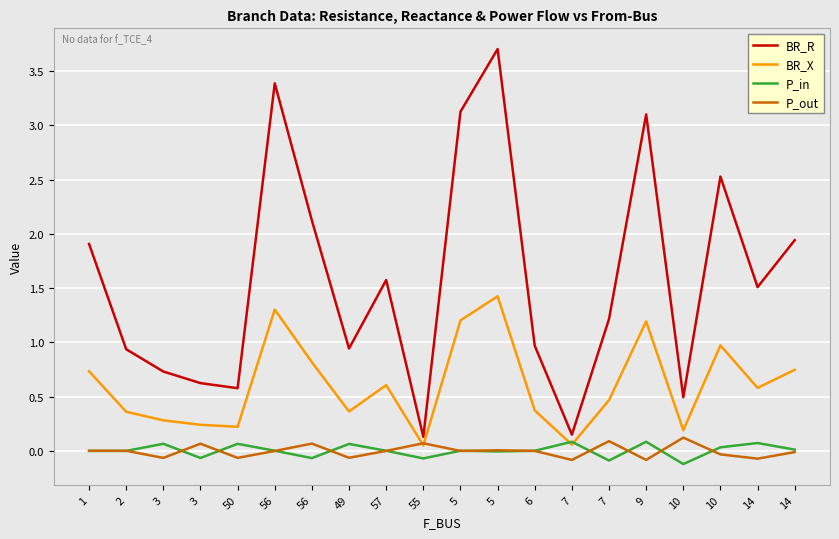

Does the chart display data point markers on the line(s)?

No